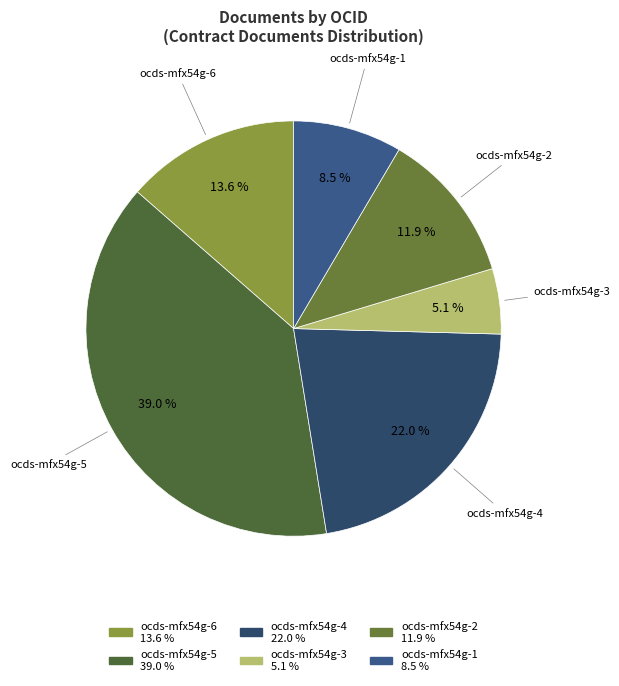

Do ocds-mfx54g-1 and ocds-mfx54g-4 together represent more than half of the pie?

No